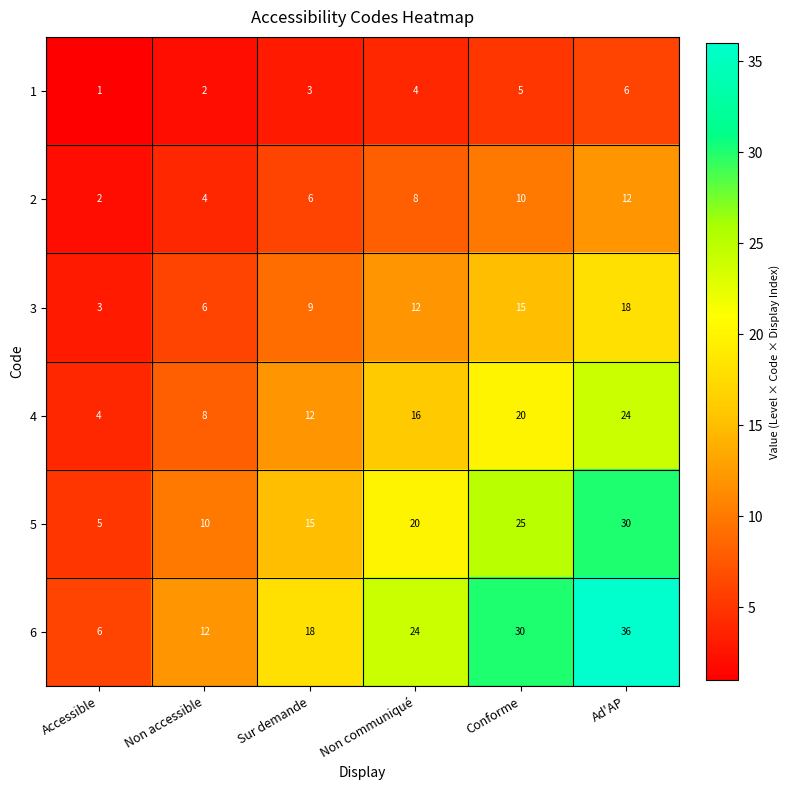

At which category is the sum across all series the highest?

Ad'AP